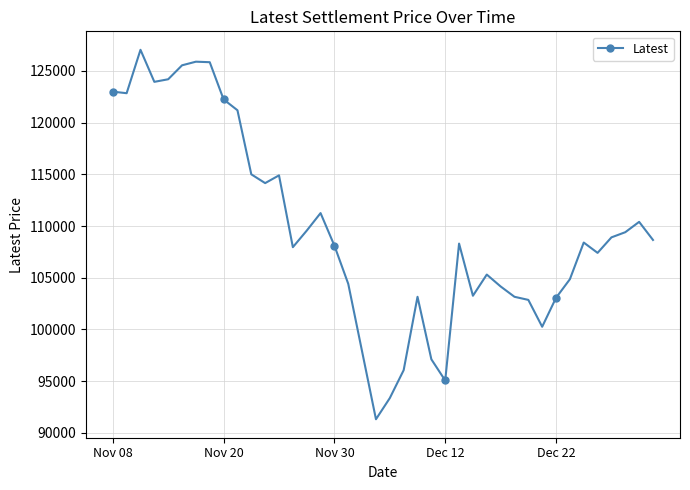

What is the value of the 9th point from the left?

122250